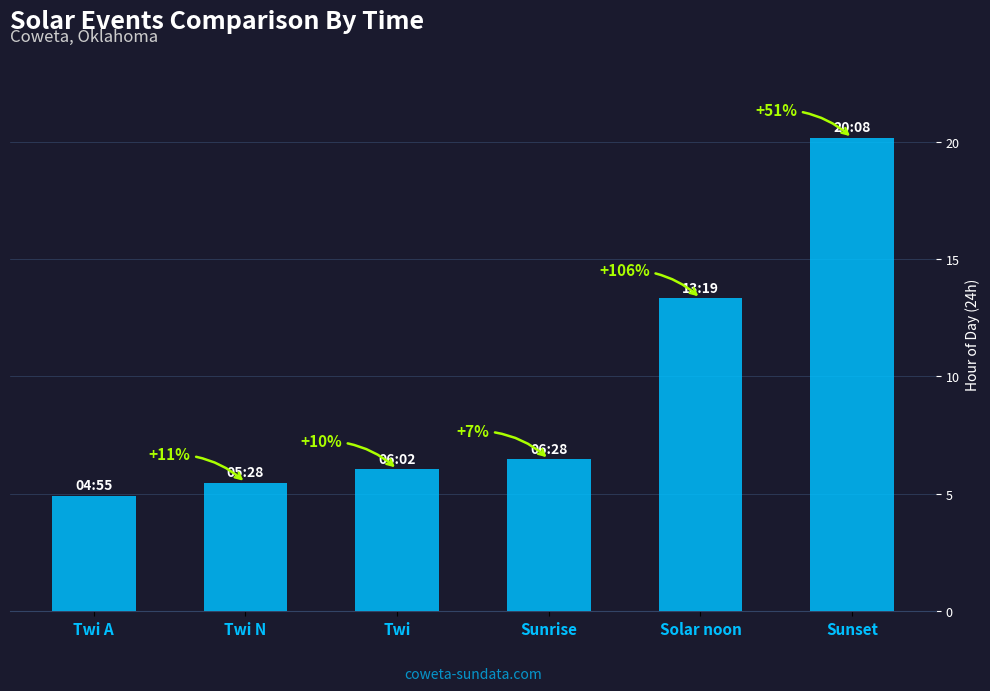

How many bars are there in total?

6